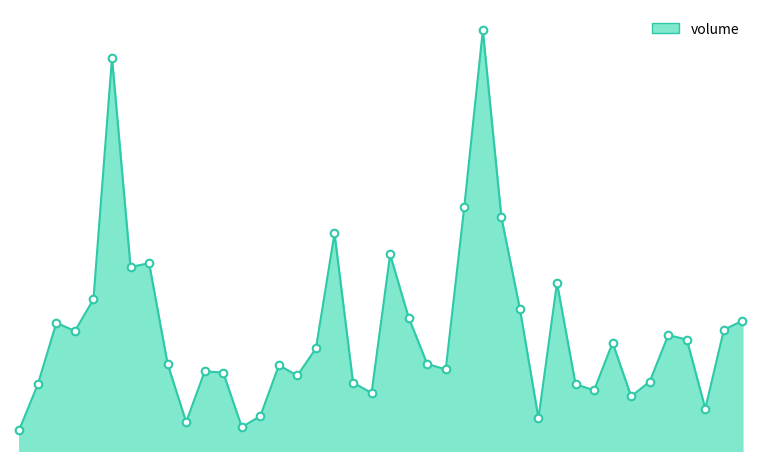

Is this an area chart (filled region under the line)?

Yes